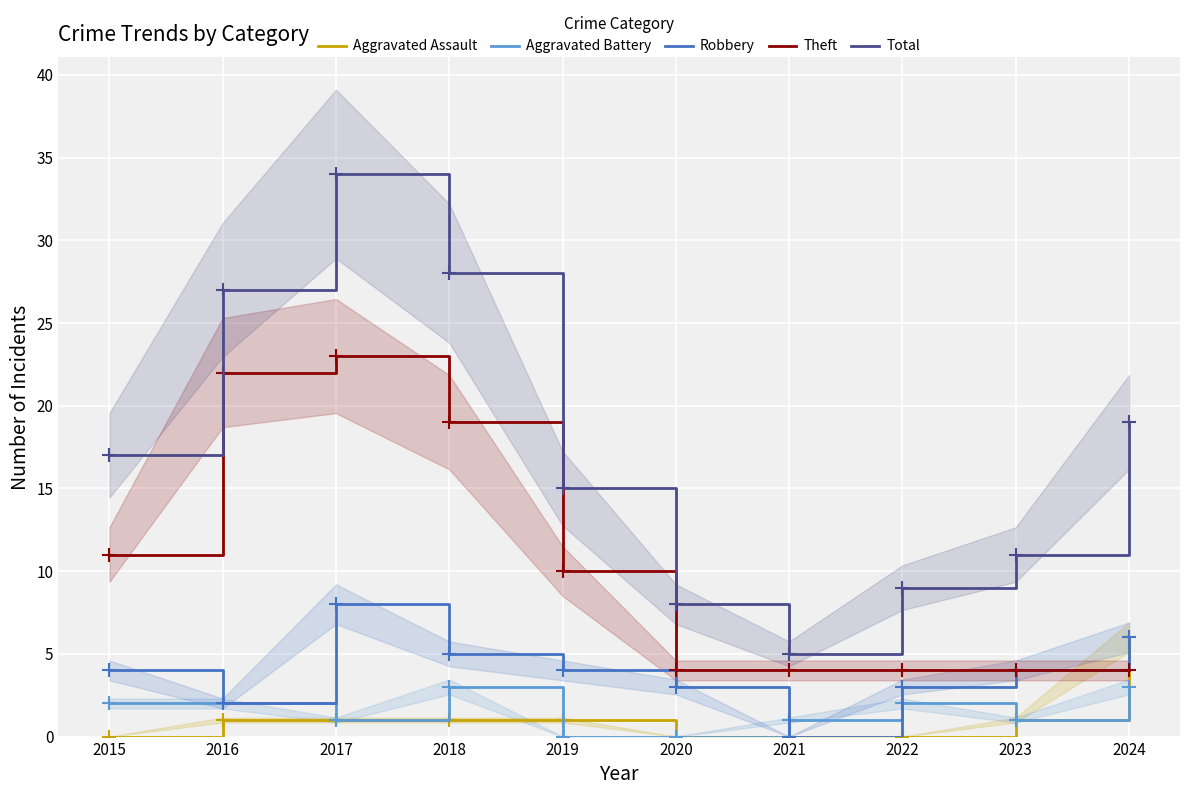

How many data points in Robbery are above 4?

3